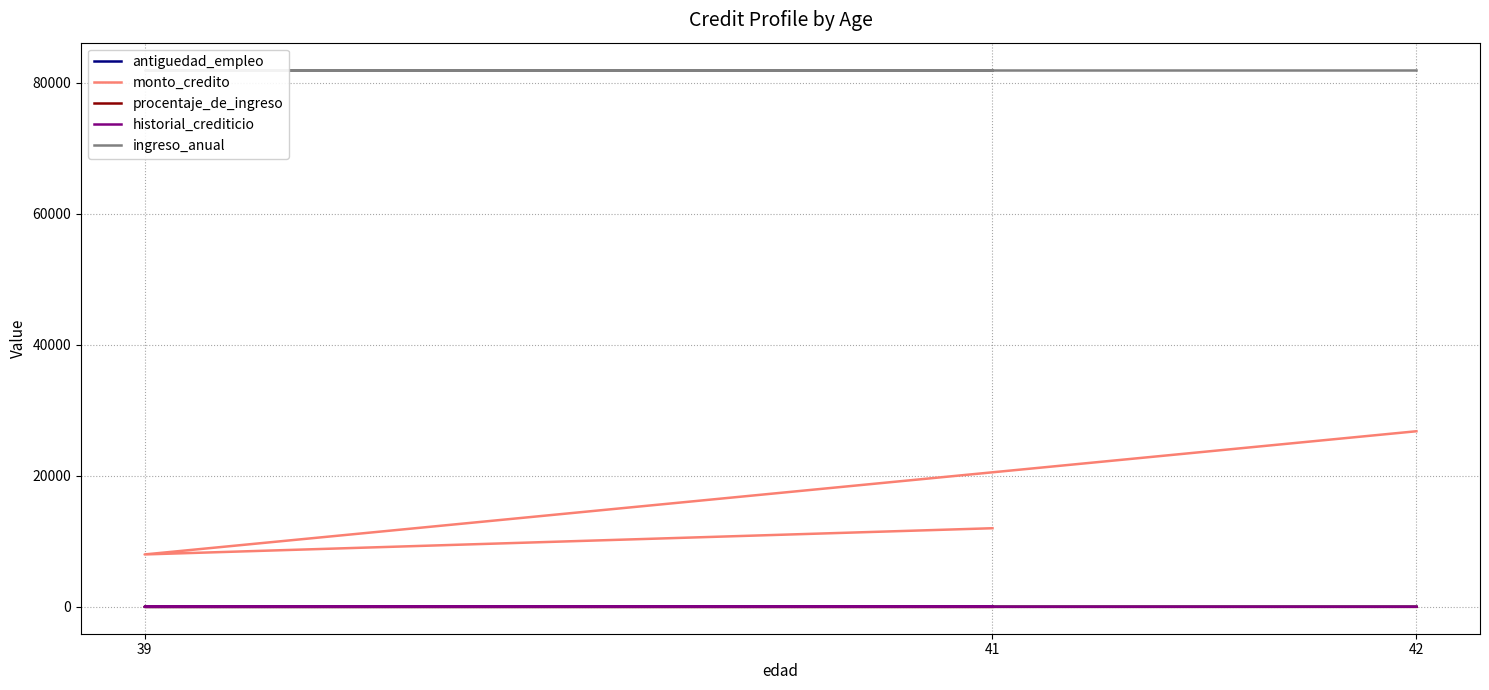

At which category is the sum across all series the highest?

42